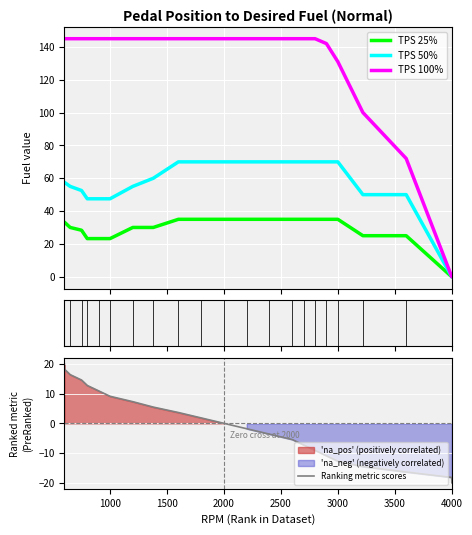

What are all the series names shown in the legend?

TPS 25%, TPS 50%, TPS 100%, Ranking metric scores